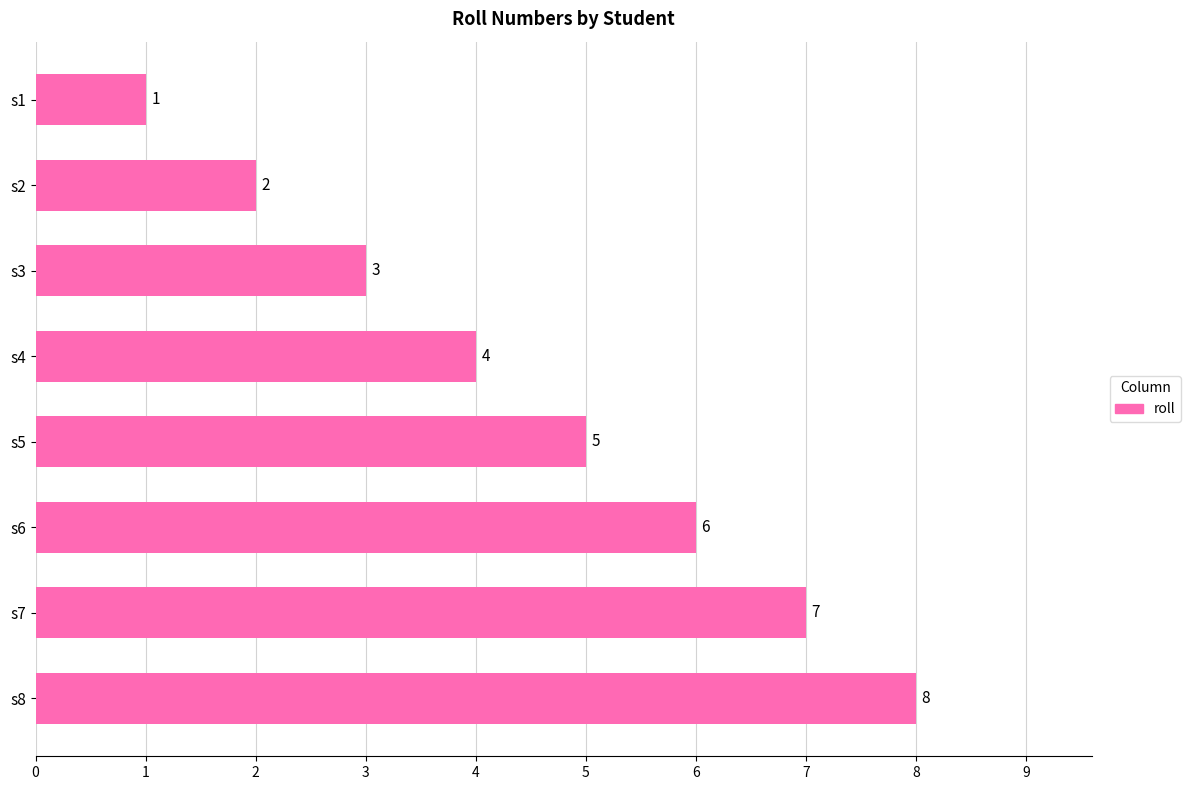

True or false: the data shows 4 at s3.

False